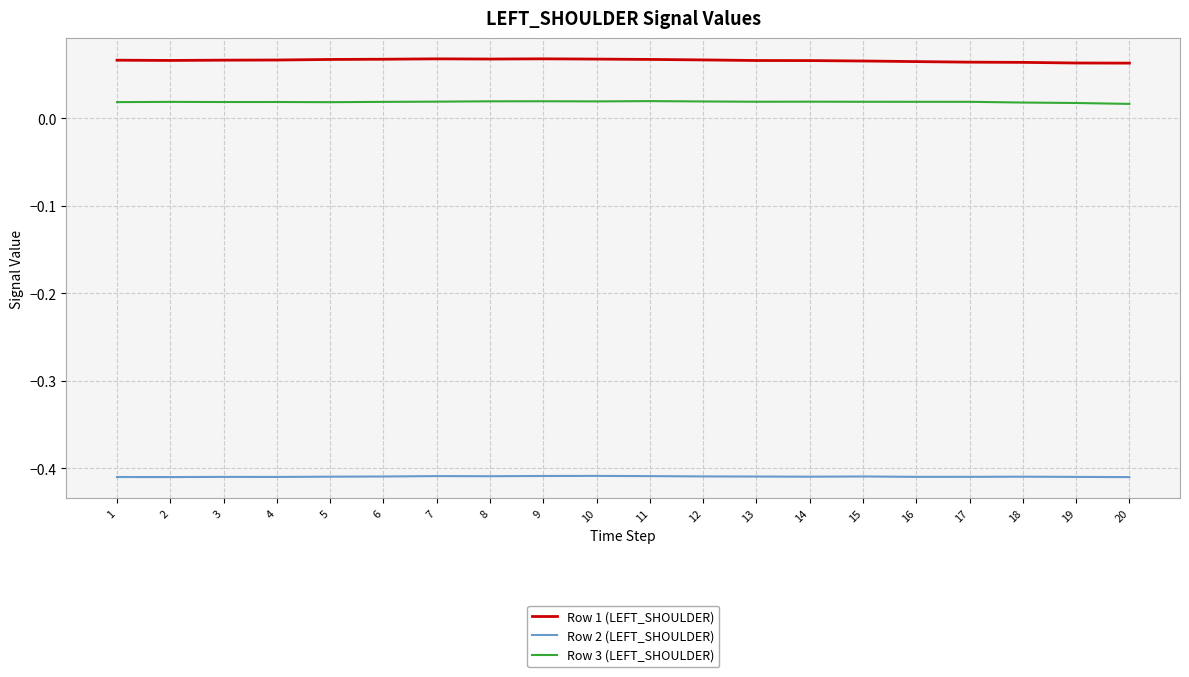

True or false: Row 2 (LEFT_SHOULDER) and Row 1 (LEFT_SHOULDER) intersect in this chart.

False